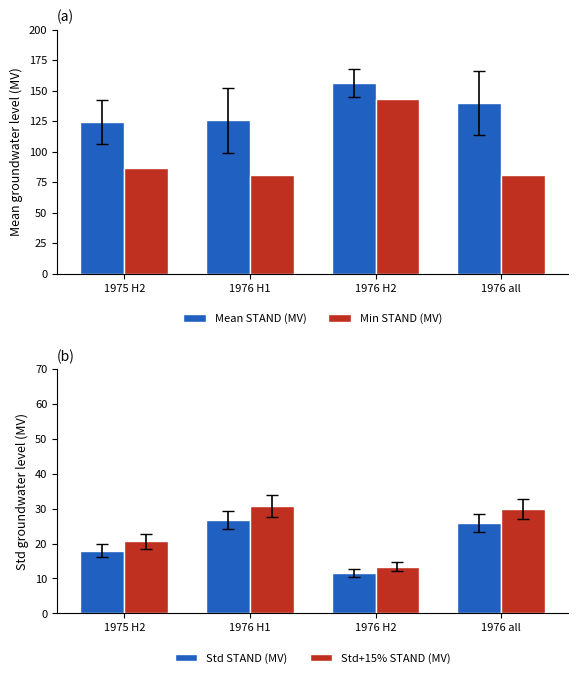

At how many categories does at least one series exceed 149?

1